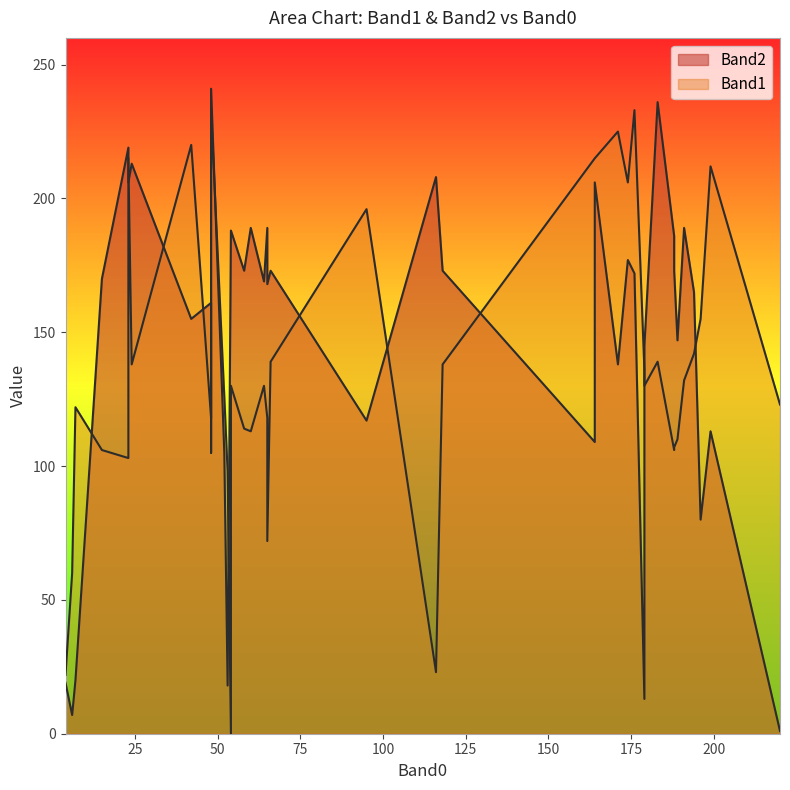

What is the label of the 35th point from the left?

194